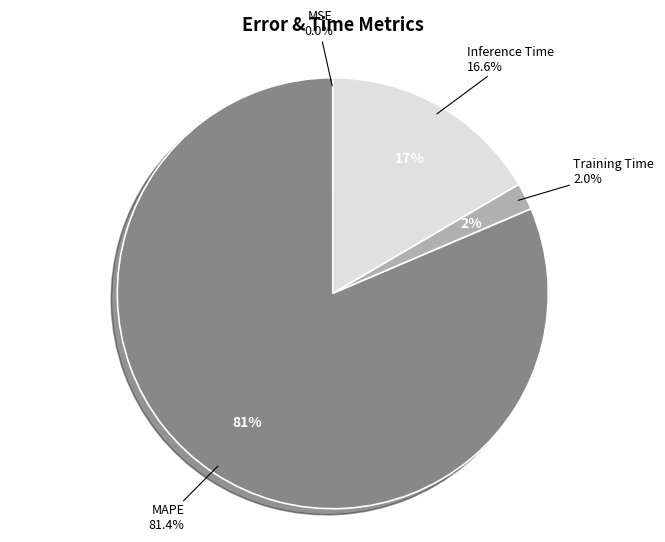

What is the largest slice in the pie chart?

MAPE